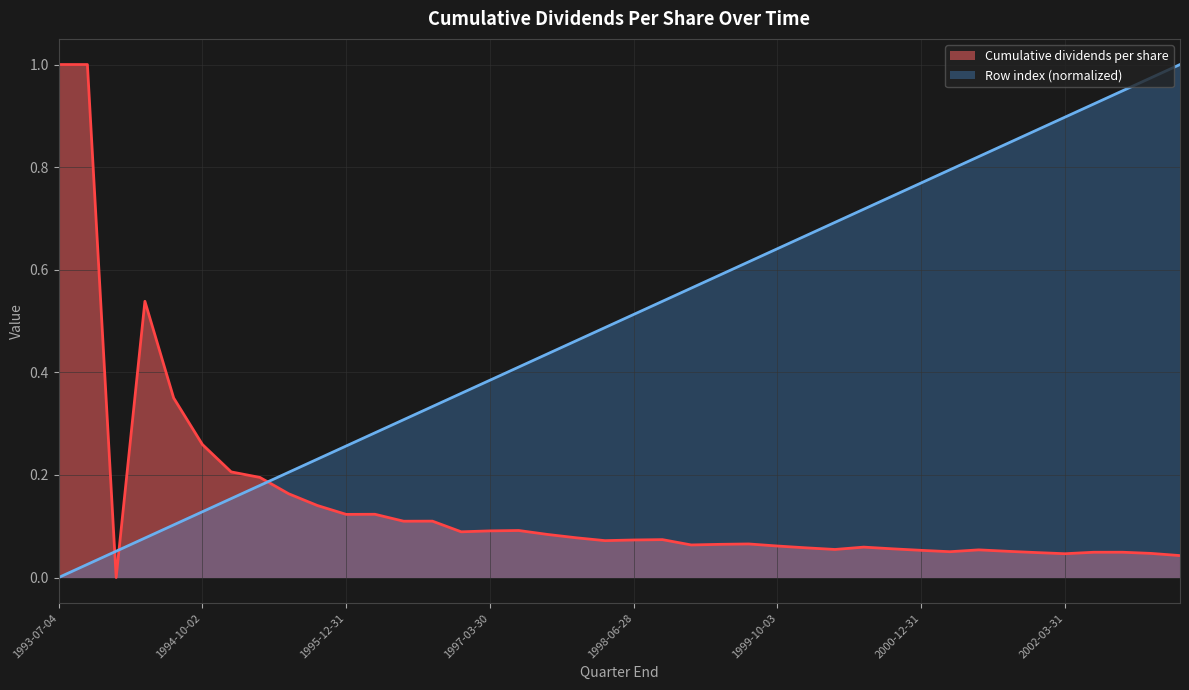

What is the total value across all series at 2003-03-30?

1.0